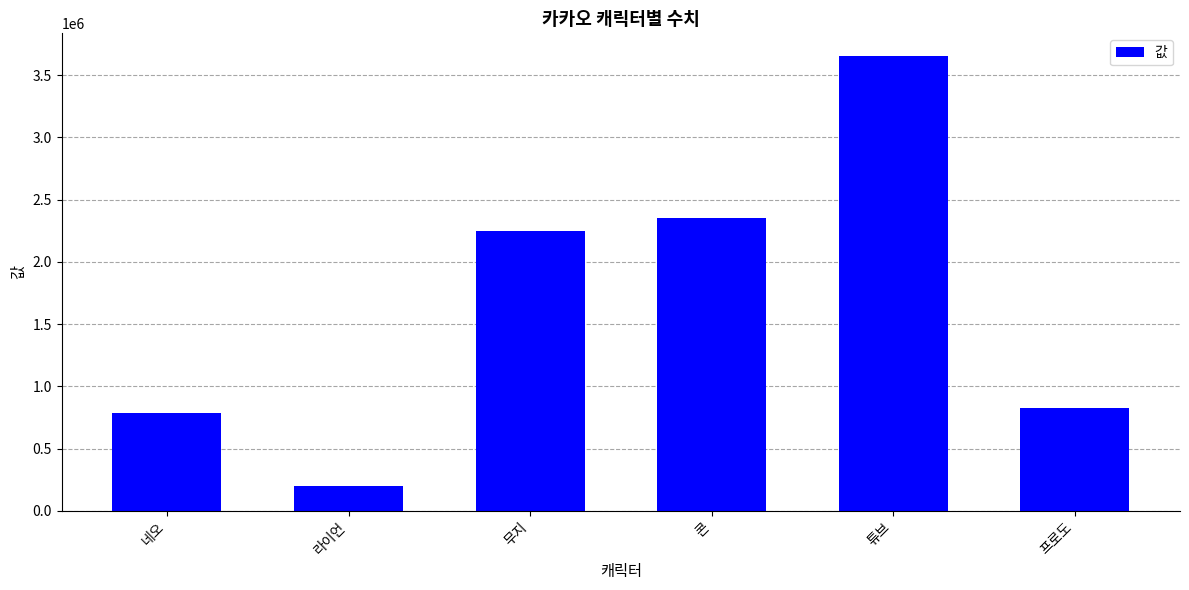

What is the greatest value displayed?

3653356